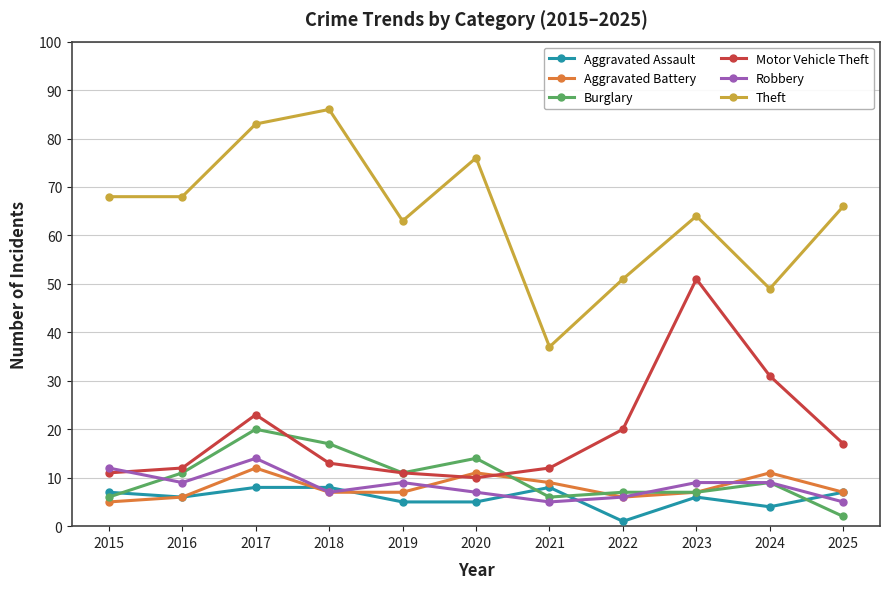

Is this an area chart (filled region under the line)?

No